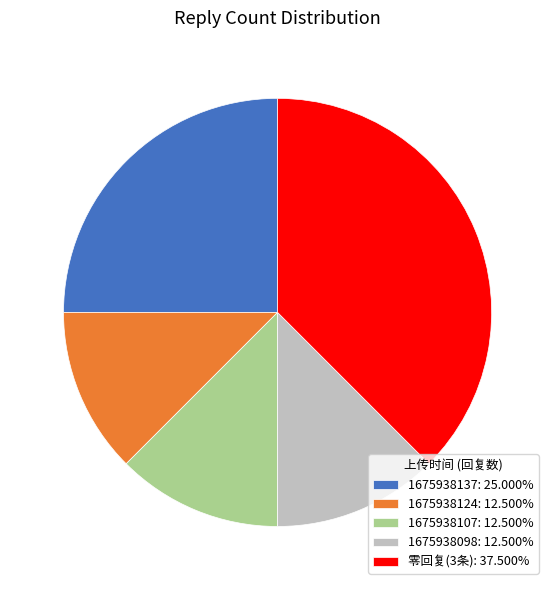

How many slices are in this pie chart?

5